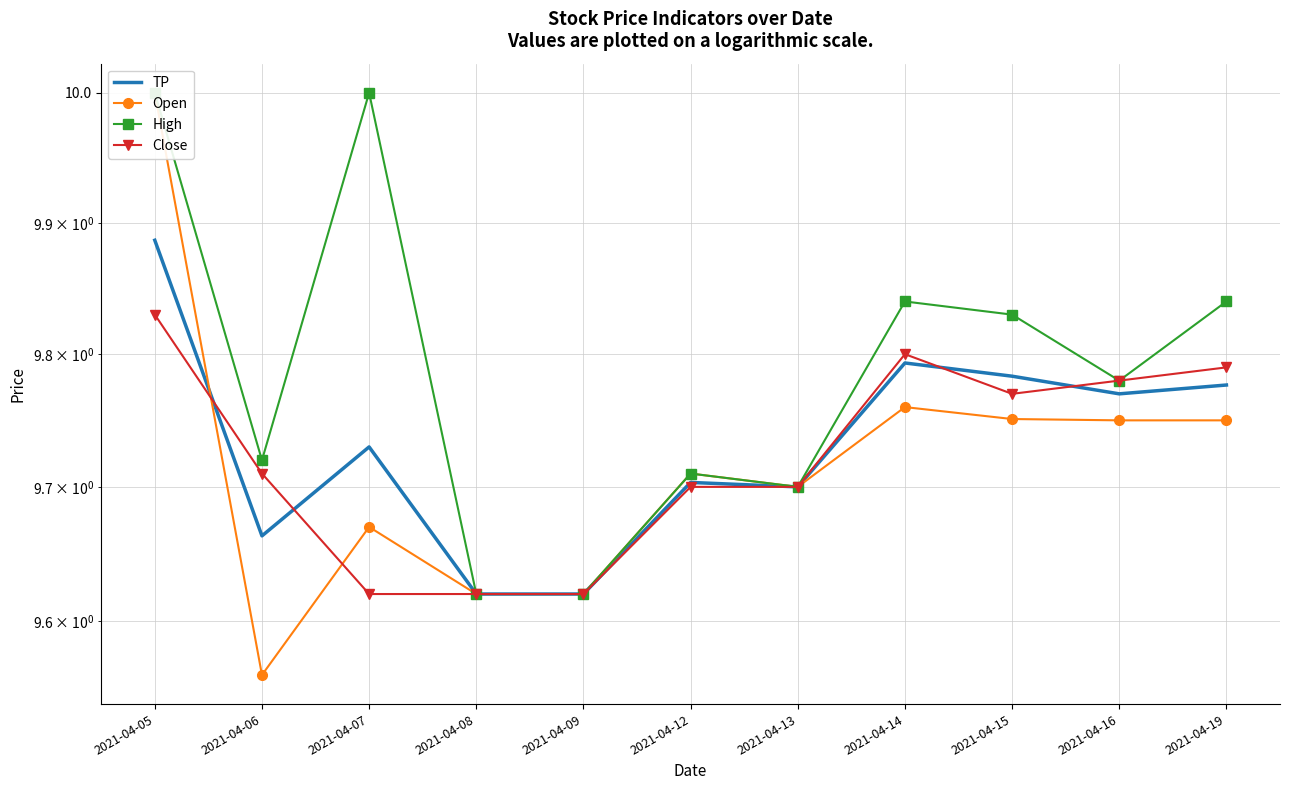

List the labels in order of TP value, smallest first.

2021-04-08, 2021-04-09, 2021-04-06, 2021-04-13, 2021-04-12, 2021-04-07, 2021-04-16, 2021-04-19, 2021-04-15, 2021-04-14, 2021-04-05